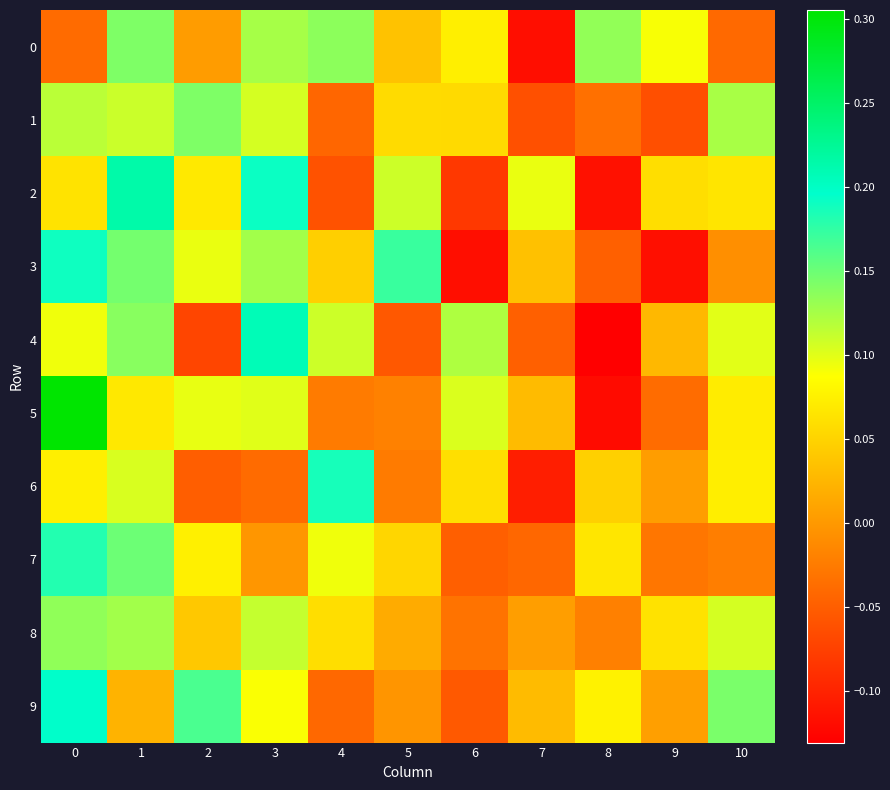

Between 5 and 1, which is larger?

1